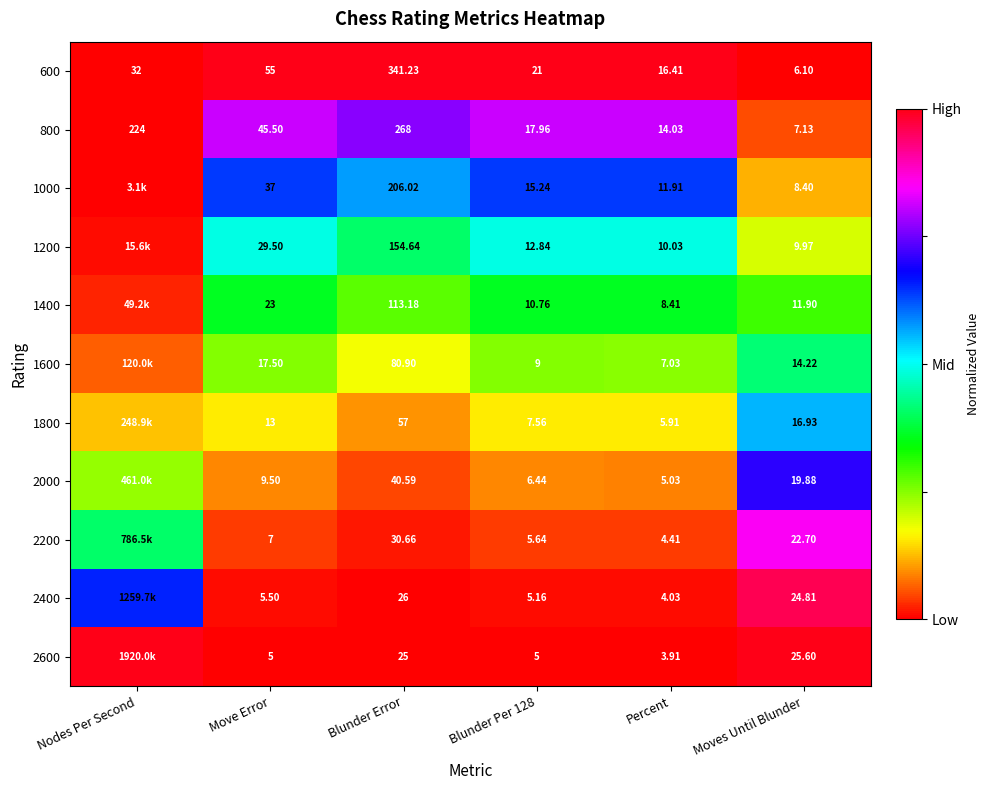

Is the value of 1600 at Blunder Error greater than the value of 2000 at Move Error?

Yes